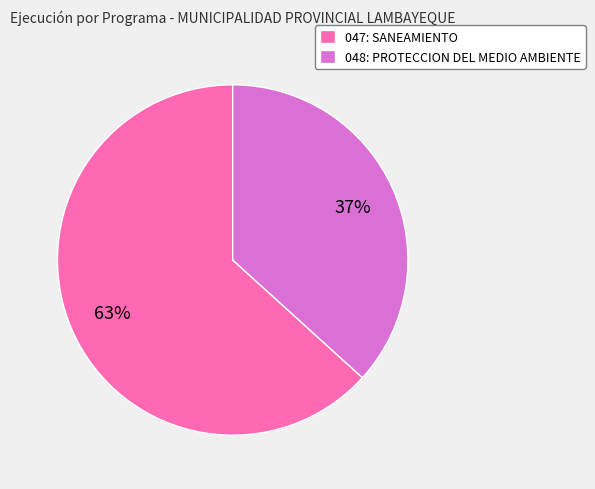

To the nearest percent, what percentage of the pie is 047: SANEAMIENTO?

63%